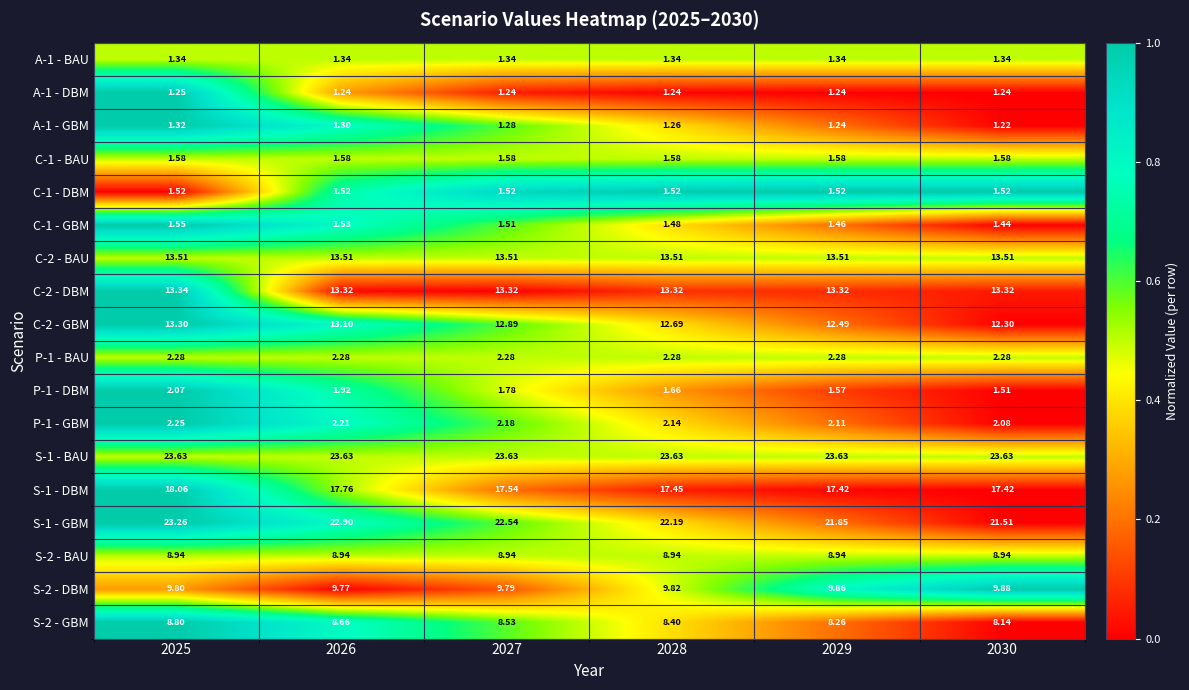

Which series has the widest spread of values?

S-1 - GBM